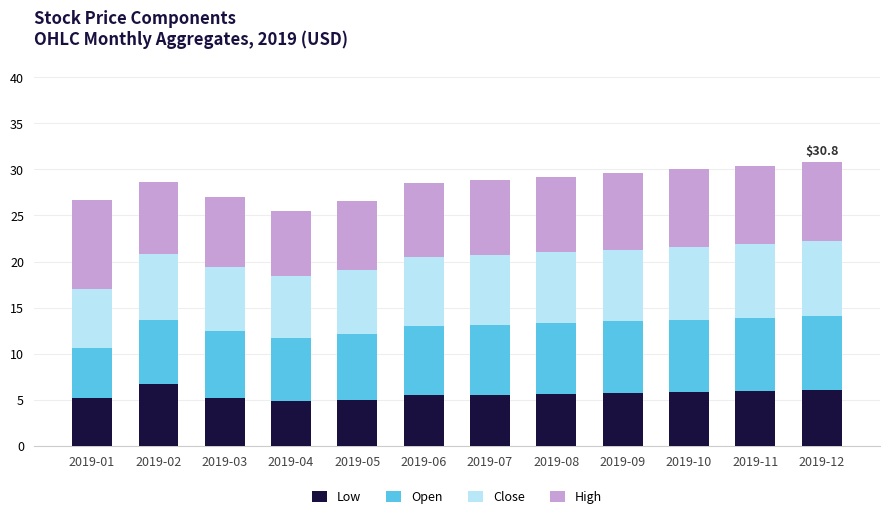

What is the minimum value for Low?

4.8